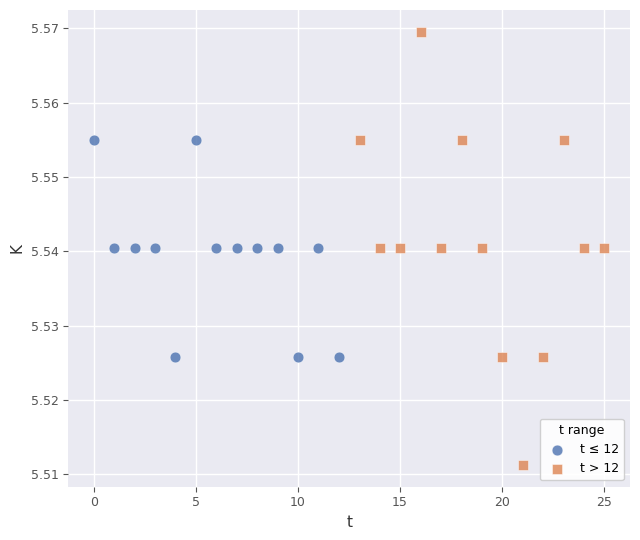

Which series contains the lowest Y value?

t > 12